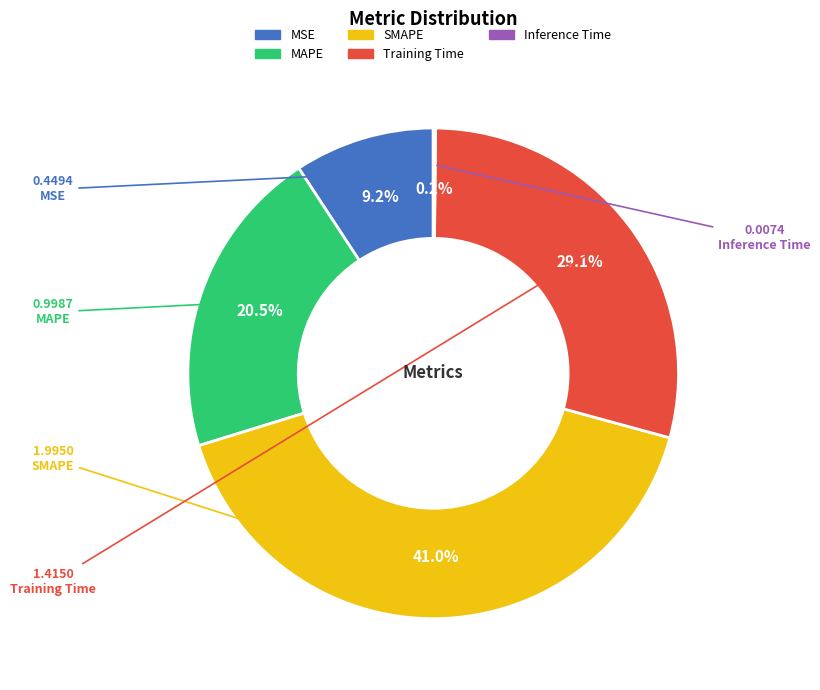

To the nearest percent, what percentage of the pie is MSE?

9%